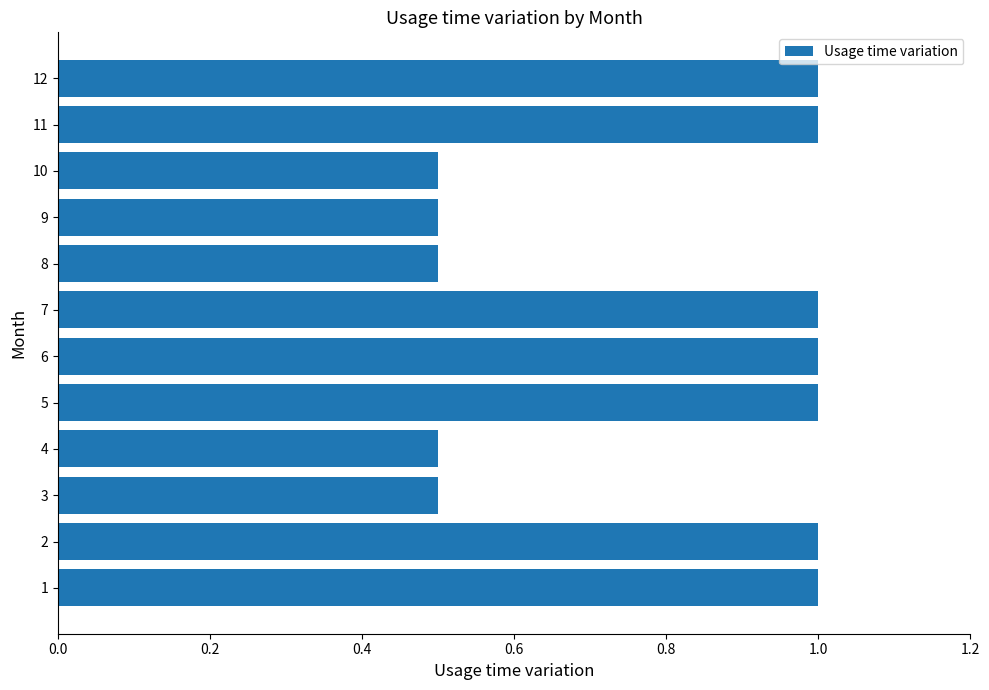

What is the change in value from 7 to 8?

-0.5